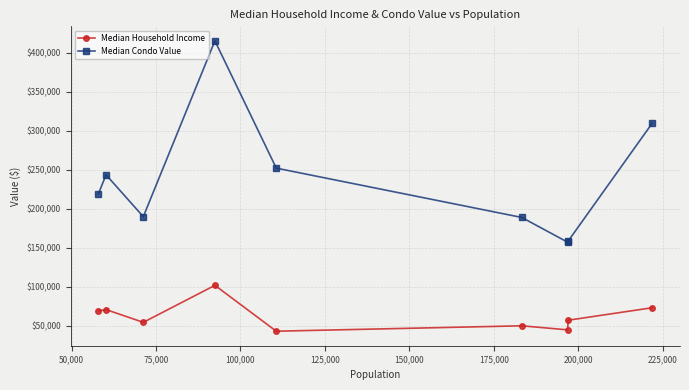

What is the value of the Median Condo Value point at the 4th from the left?

415300